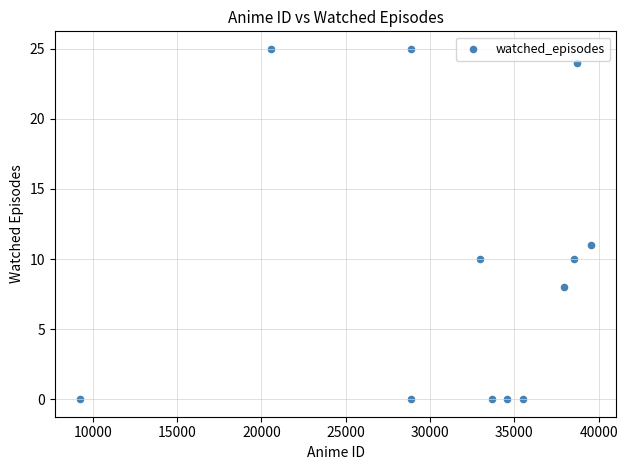

What Y value in the scatter plot is closest to 12?

11